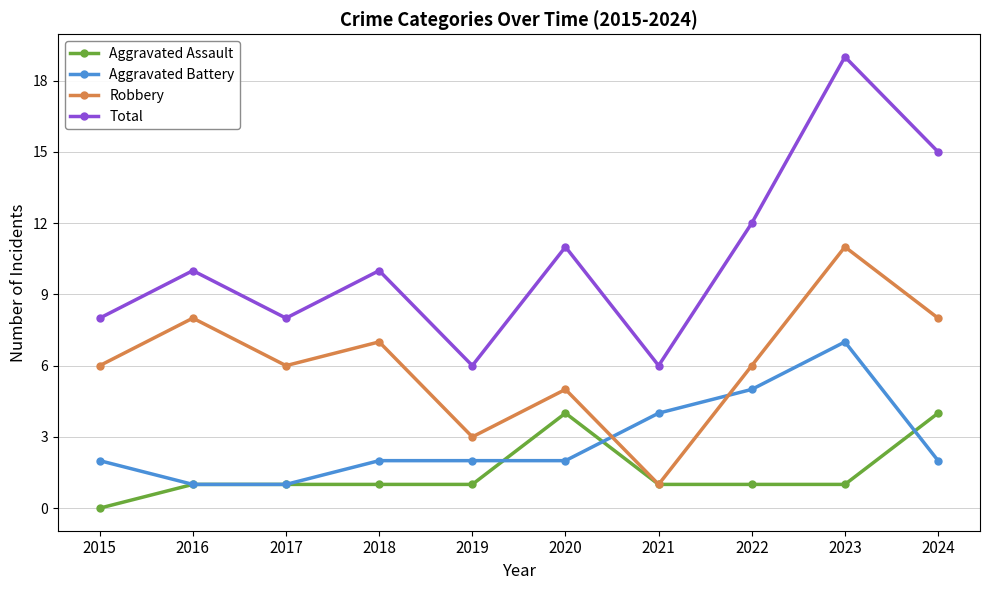

At how many categories does at least one series exceed 2?

10